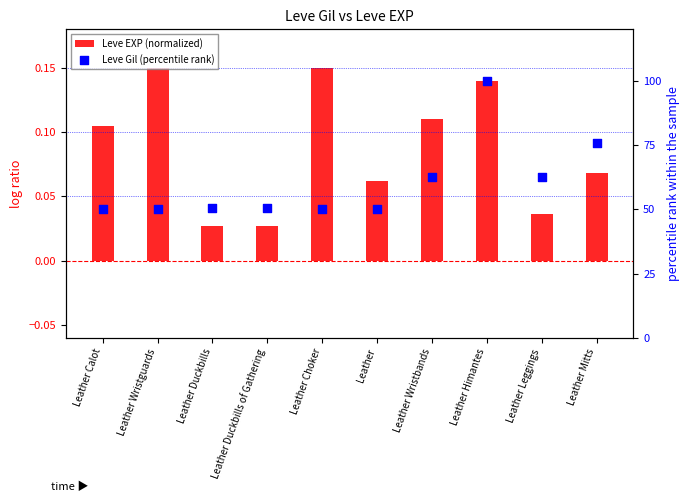

Which series has the largest total across all categories?

Leve Gil (percentile rank)